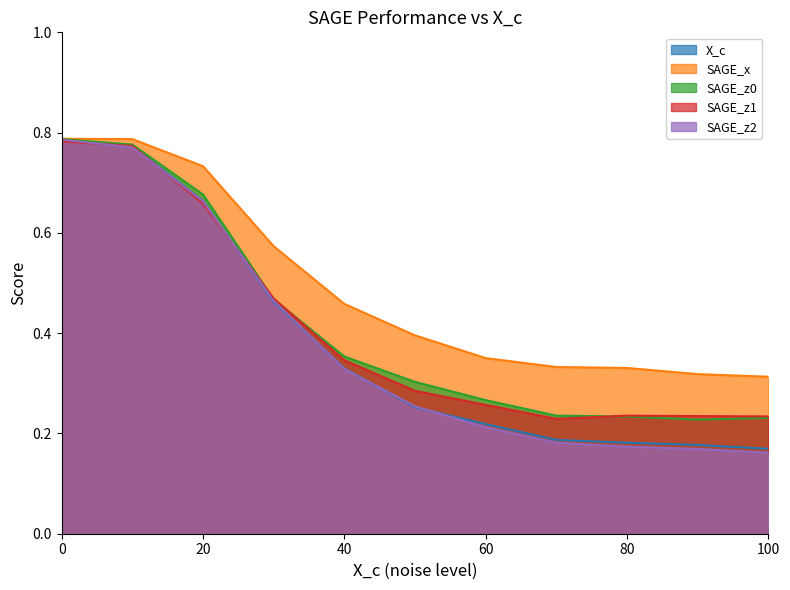

How many interior local valleys does the SAGE_z0 series have?

1